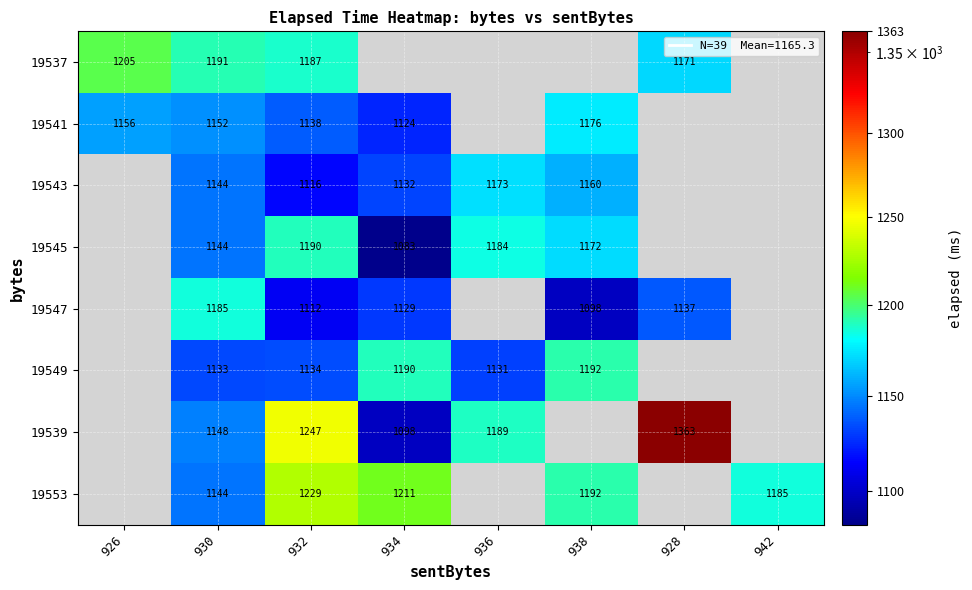

How many positive values does the 19543 series have?

5